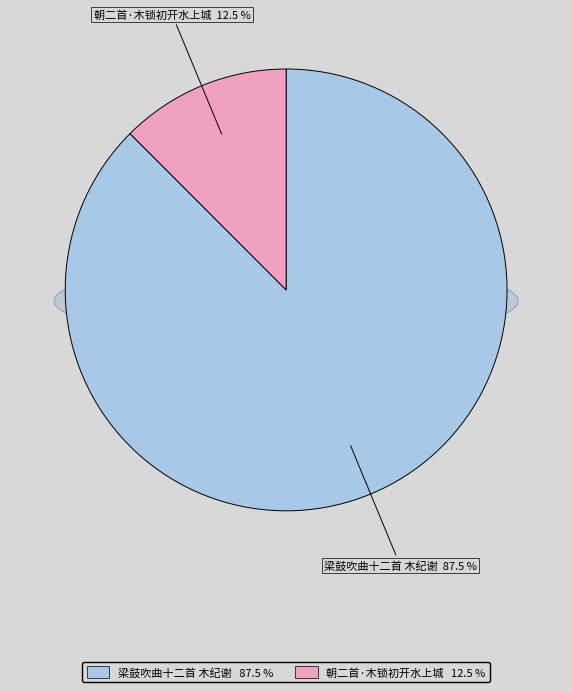

How much of the chart is everything except 朝二首·木锁初开水上城?

87.5%